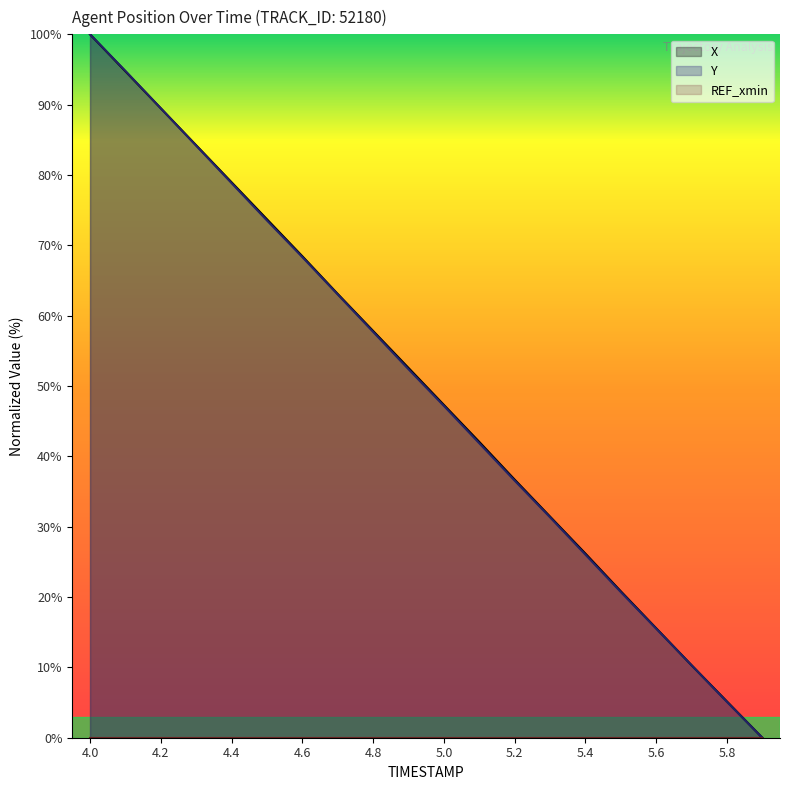

What is the label of the 11th point from the left?

5.0